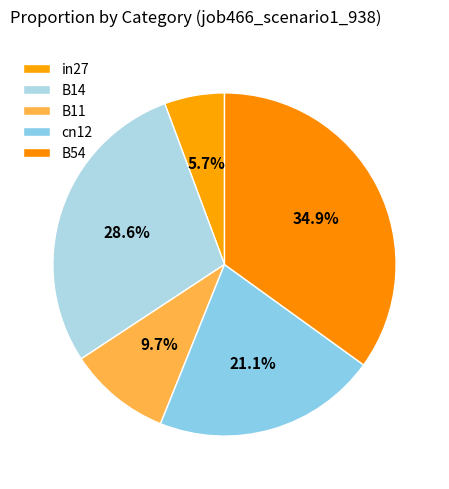

Does any single category account for the majority?

No